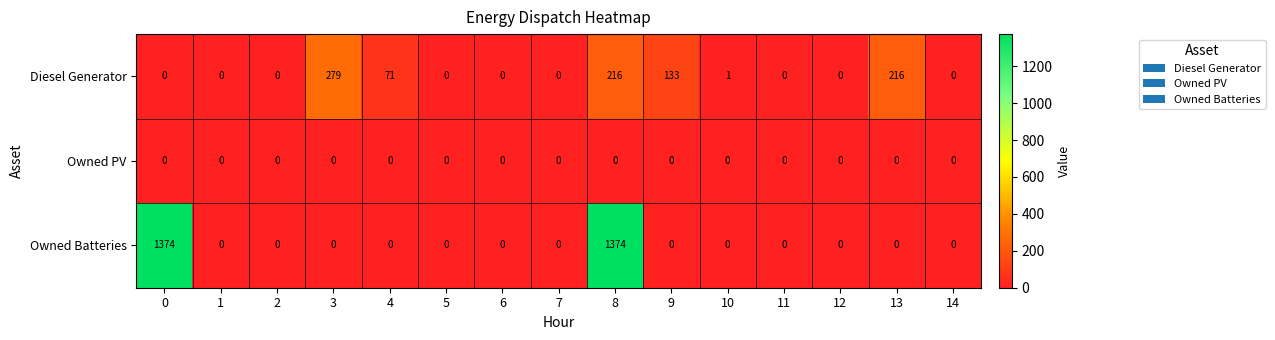

True or false: Diesel Generator has a value of 0 at 7.

True